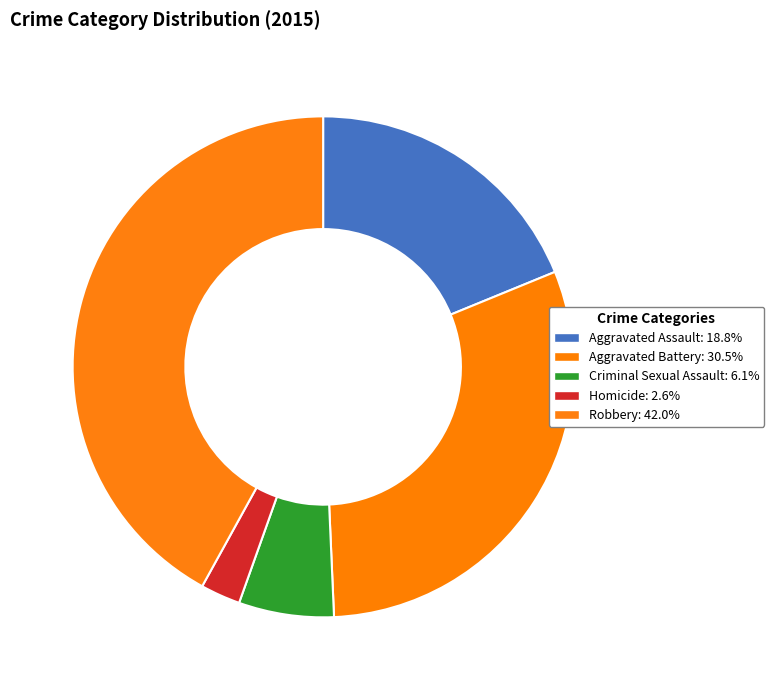

Does any single category account for the majority?

No